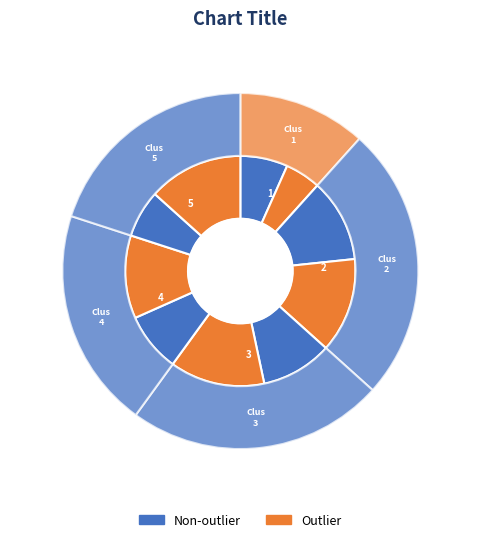

Is there a majority slice in this chart?

No